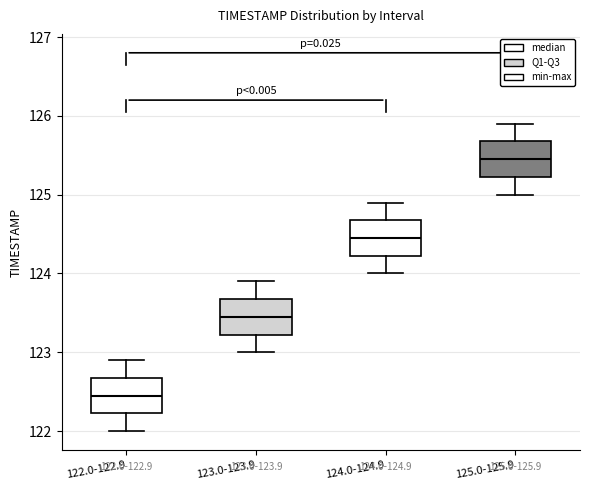

Which box has the highest median line?

125.0-125.9